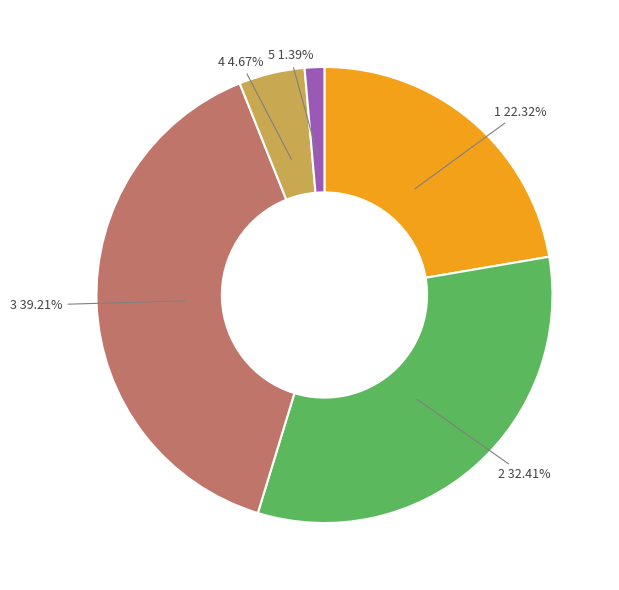

How many segments does this pie chart have?

5